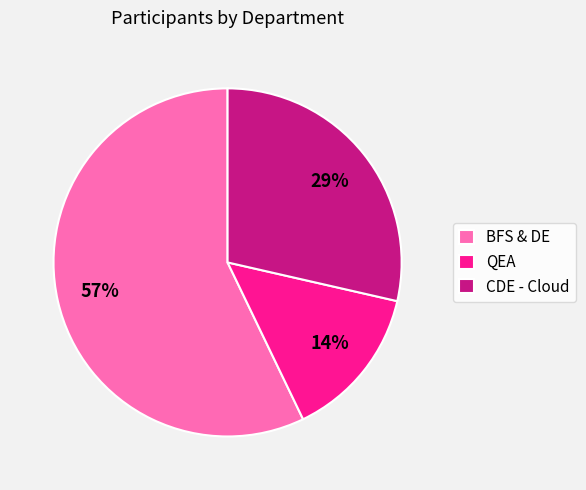

Does BFS & DE account for over 50% of the chart?

Yes